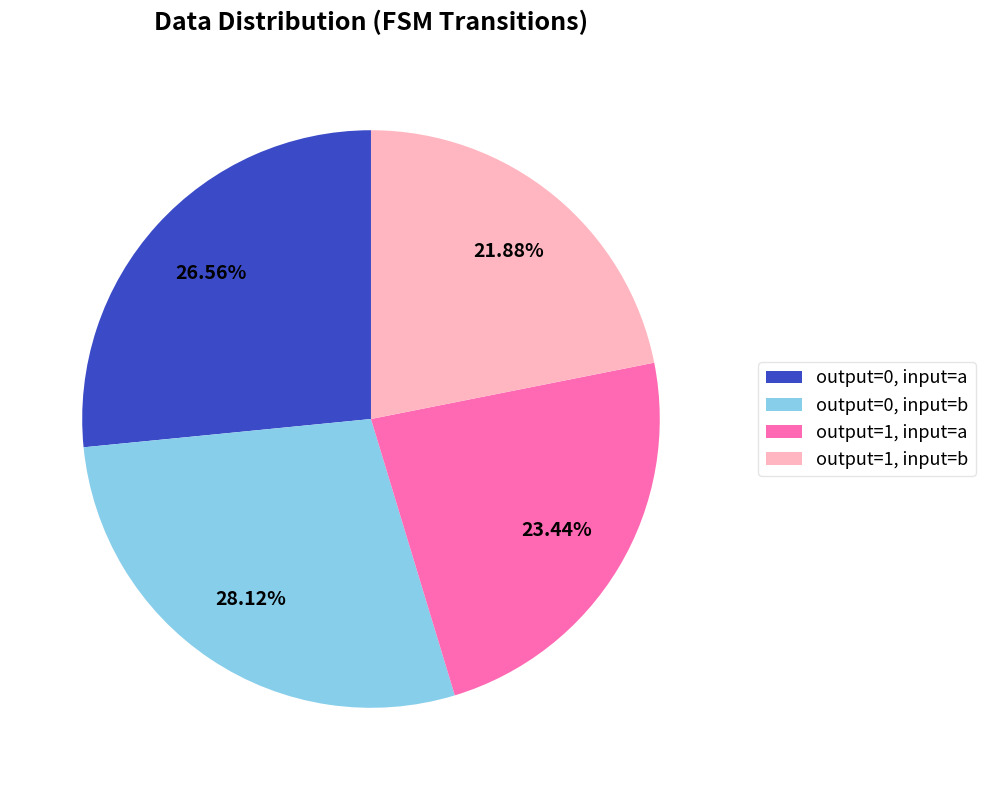

Do output=0, input=b and output=1, input=a together represent more than half of the pie?

Yes